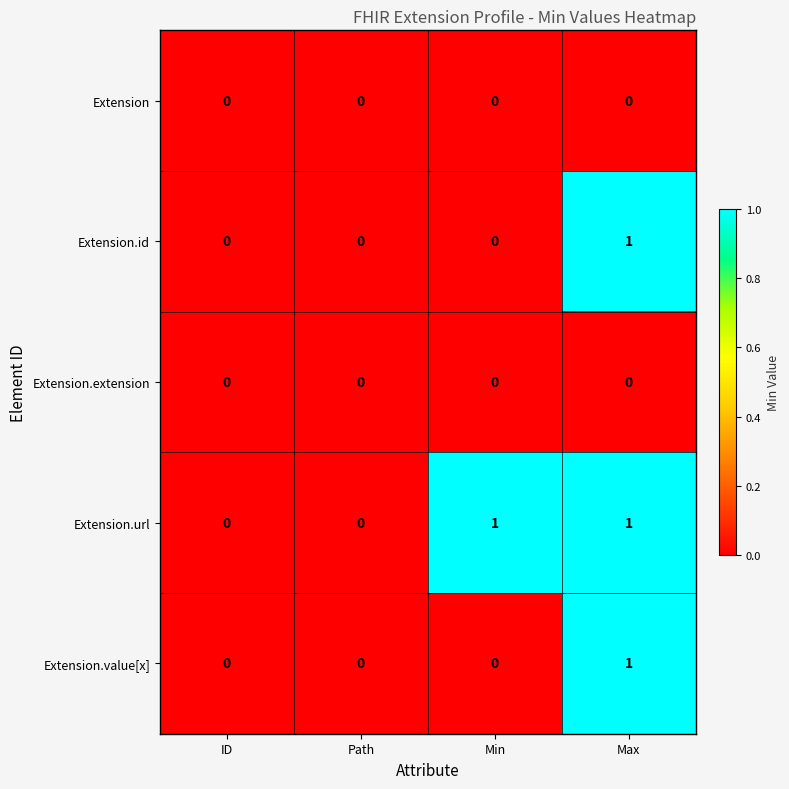

Which series has the largest total across all categories?

Extension.url